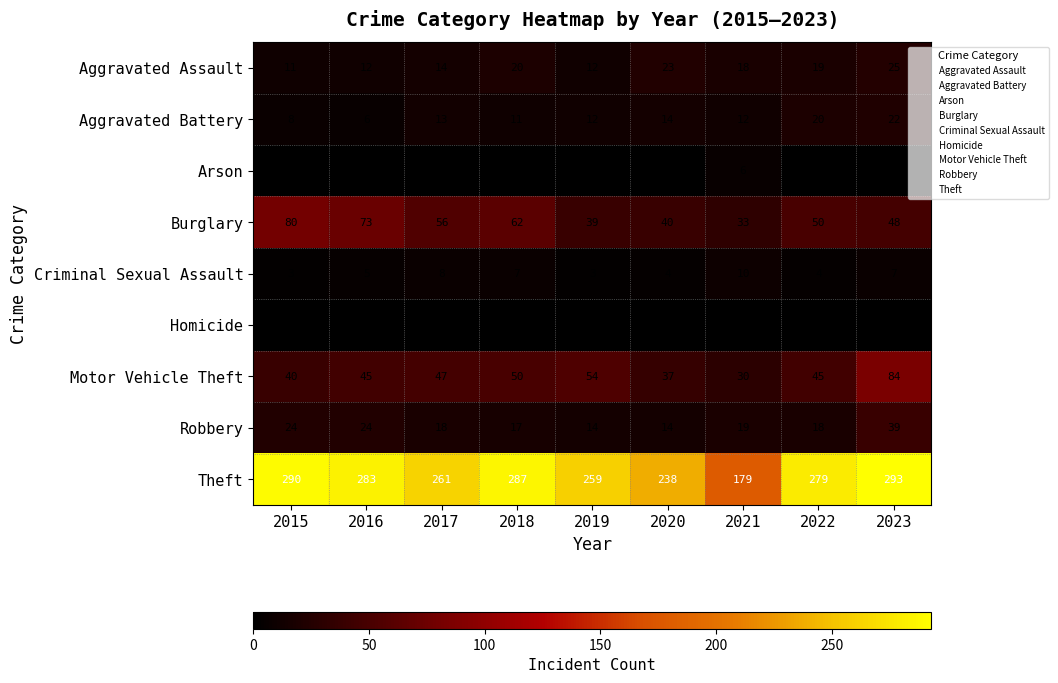

List the series in order of their peak value, highest first.

Theft, Motor Vehicle Theft, Burglary, Robbery, Aggravated Assault, Aggravated Battery, Criminal Sexual Assault, Arson, Homicide